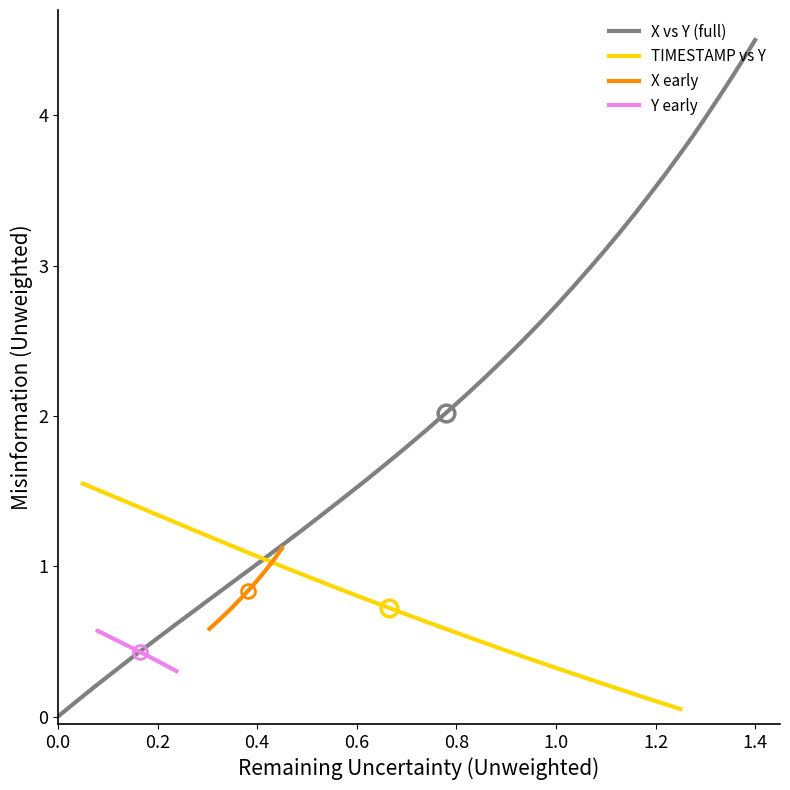

Which series has the widest spread of values?

X